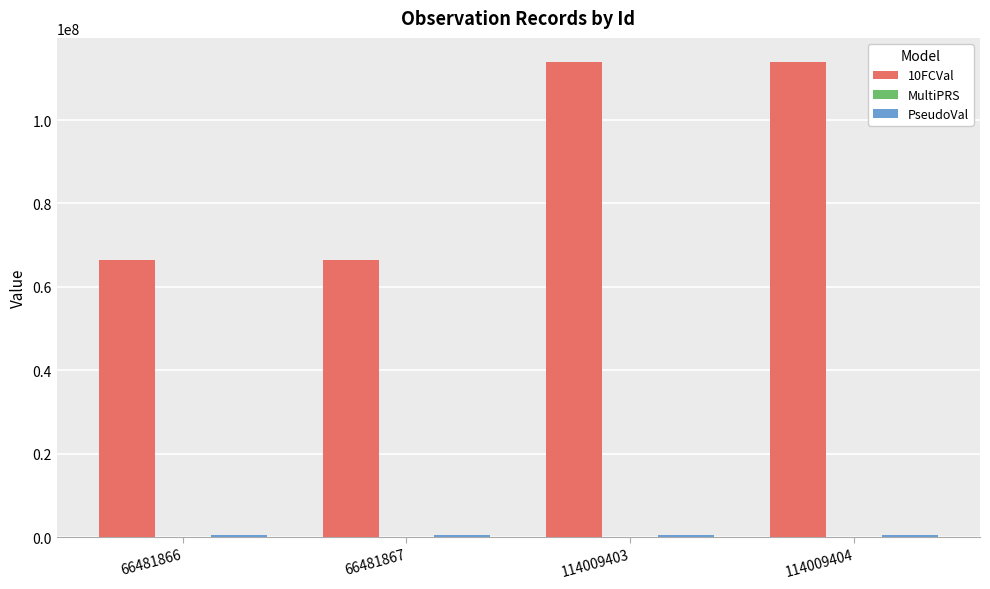

The value of 10FCVal at 66481866 is 28638338. True or false?

False